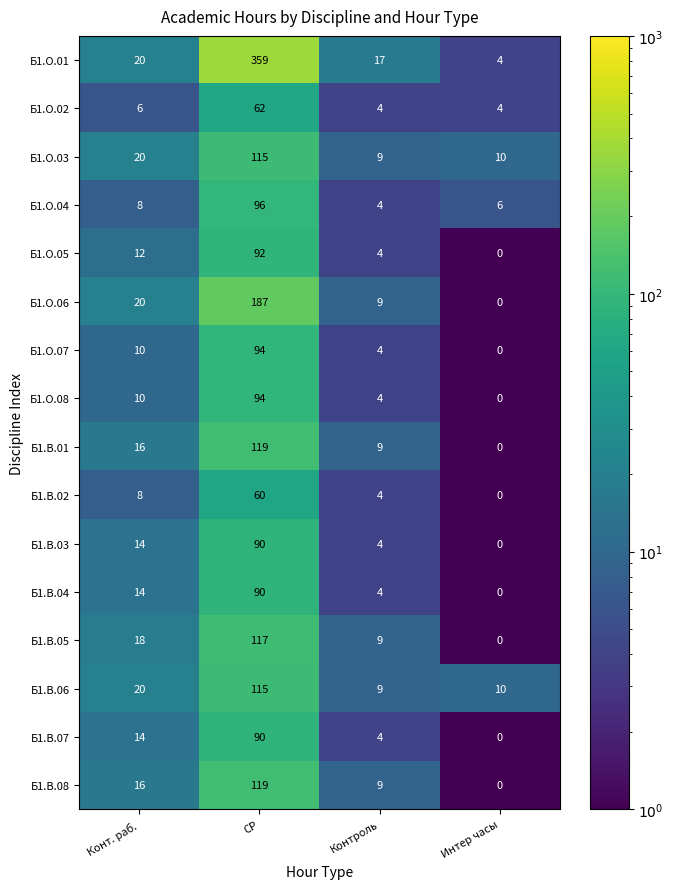

What is the sum of the Б1.В.06 values at Интер часы and Конт. раб.?

30